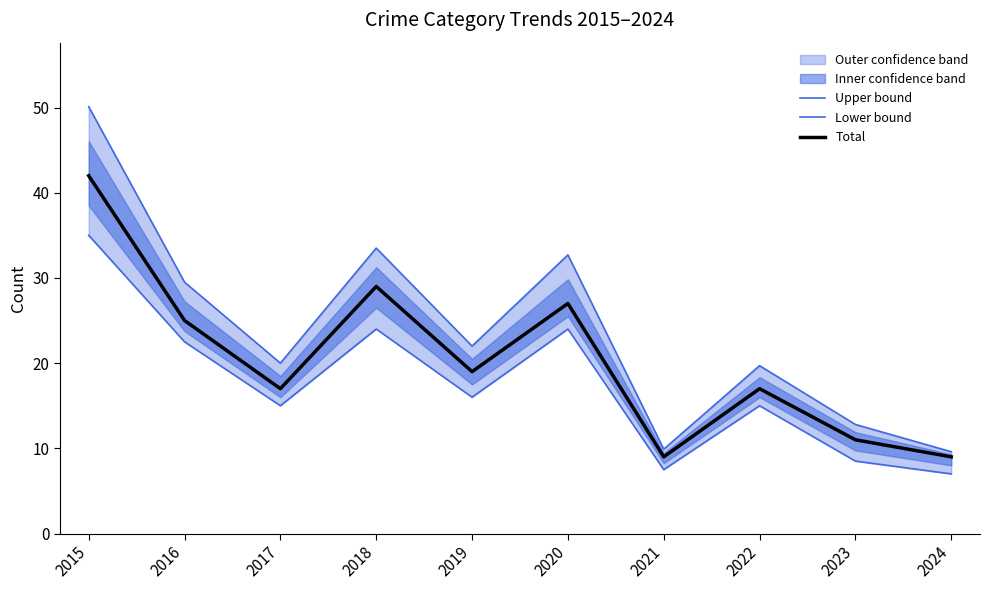

How many categories are shown in the chart?

10